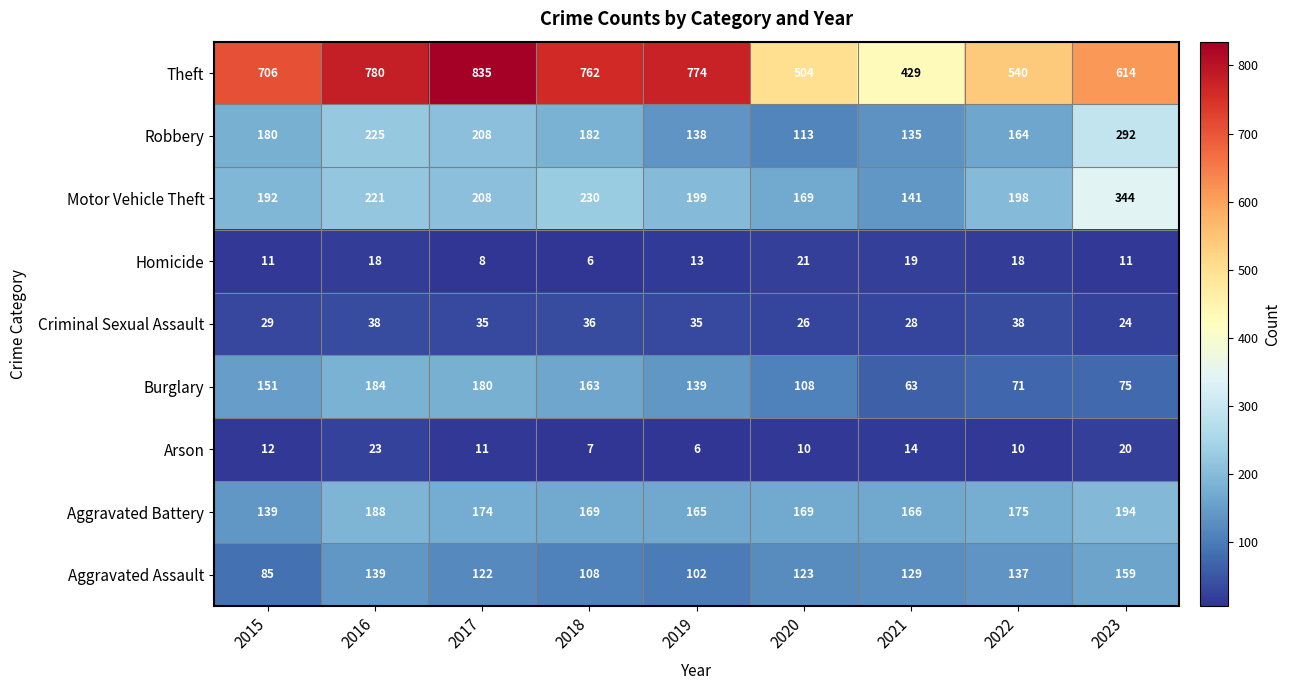

What is the maximum value shown in the chart?

835